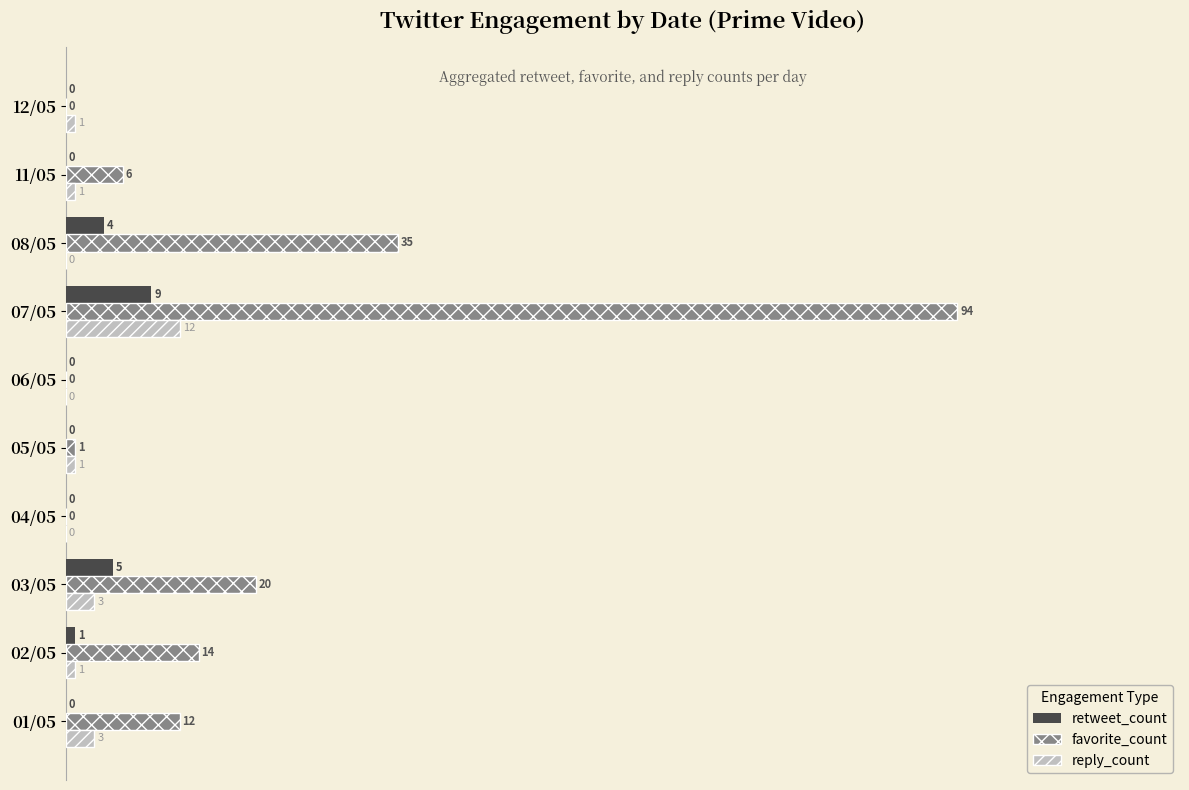

Which series has the largest total across all categories?

favorite_count